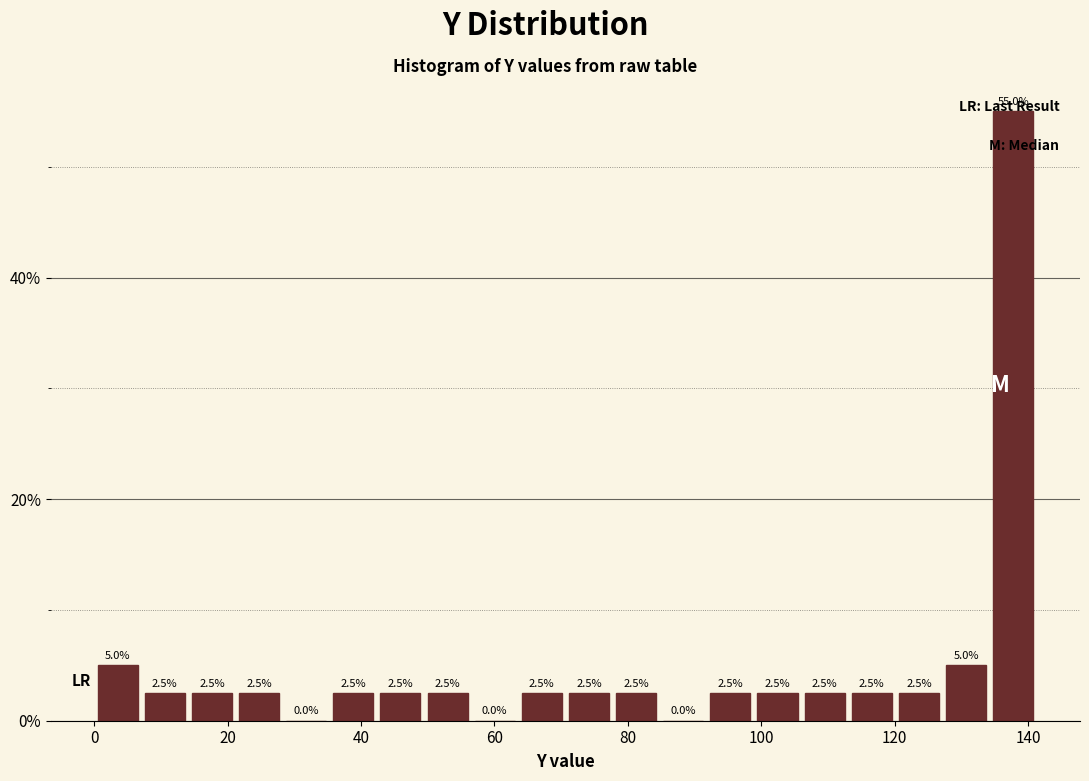

Read against the x-axis, roughly where is the centre of the tallest bar?

138